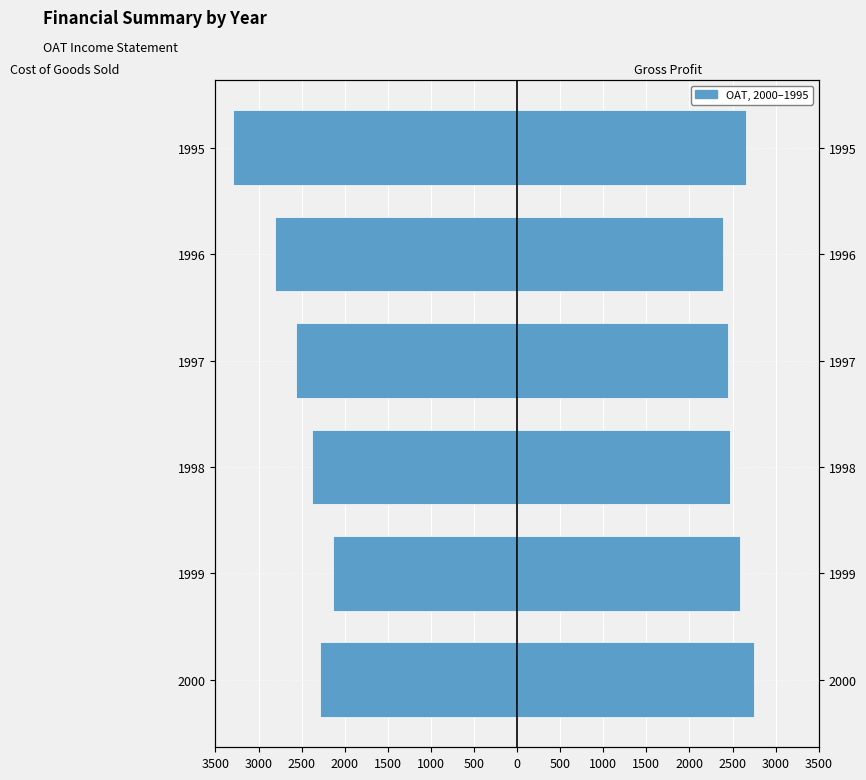

Between 1996 and 1995, which is larger?

1996